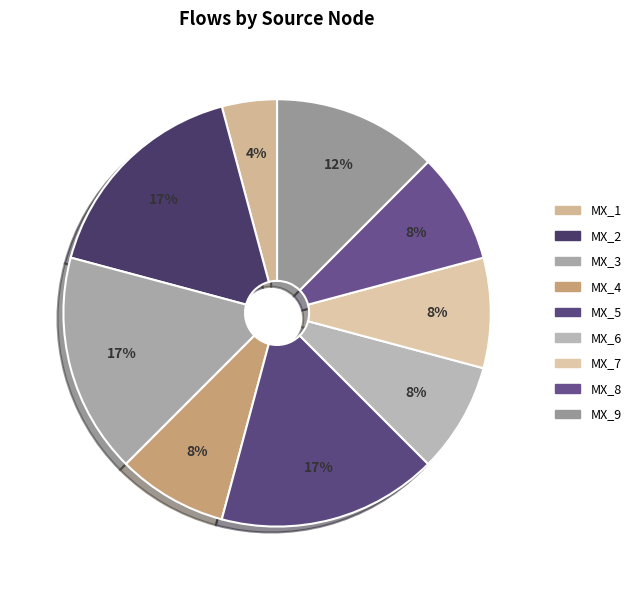

How many segments does this pie chart have?

9